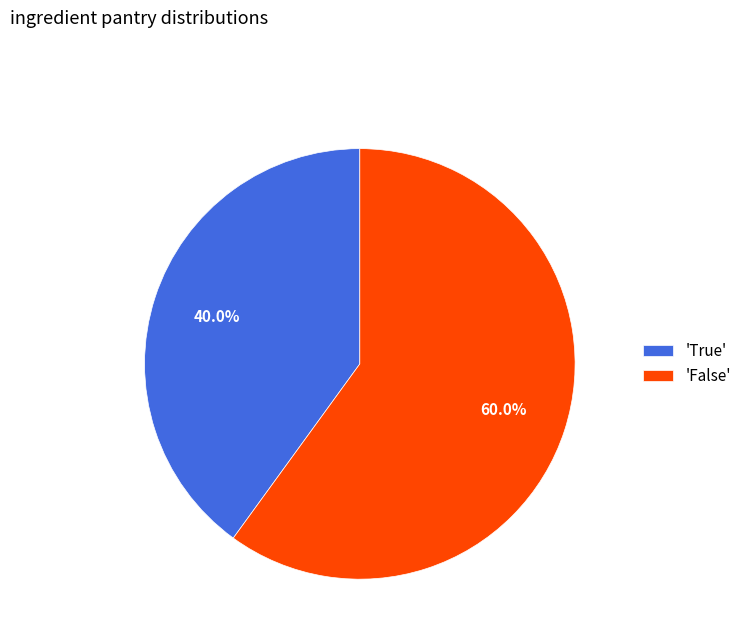

Is 'True' the majority of the pie?

No